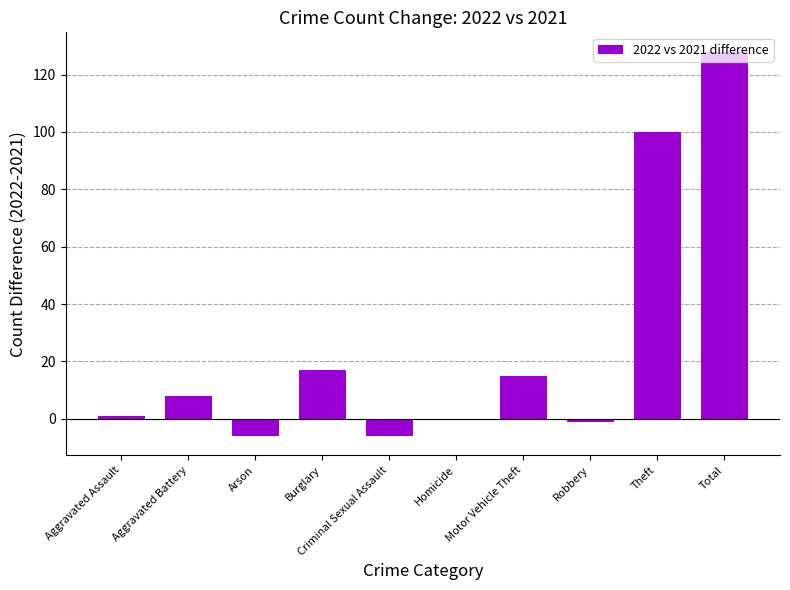

Which label corresponds to the largest value in the chart?

Total